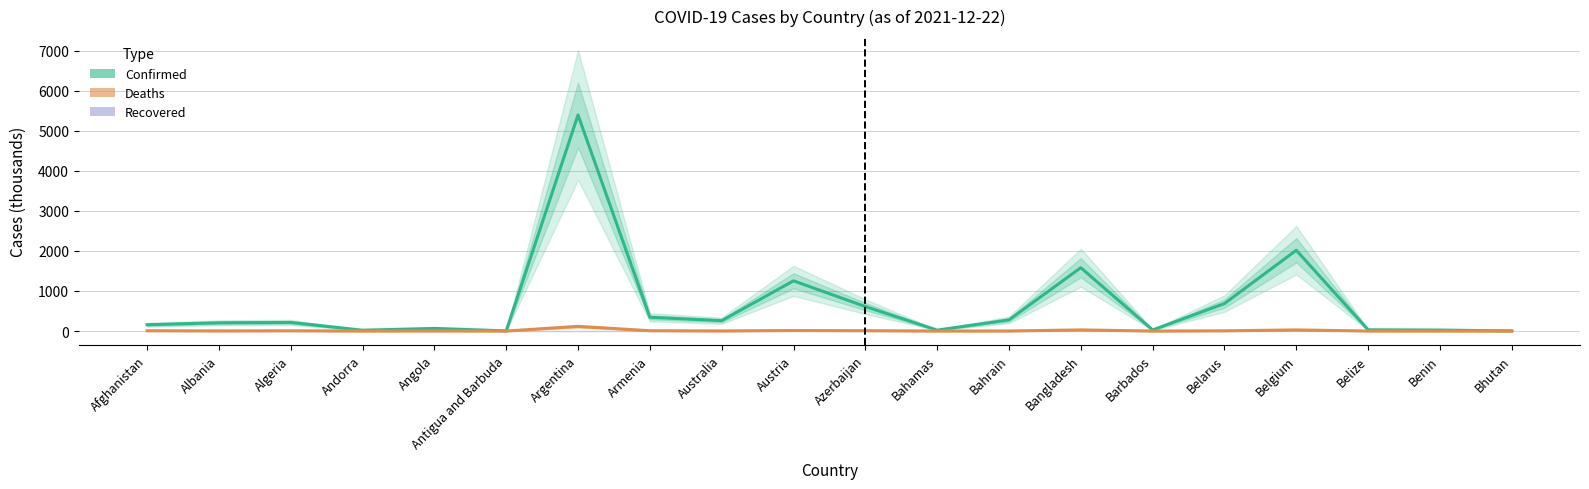

The value of Confirmed at Australia is 259.2. True or false?

True